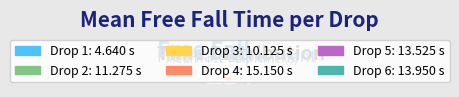

True or false: Drop 4 accounts for 22% of the total.

True